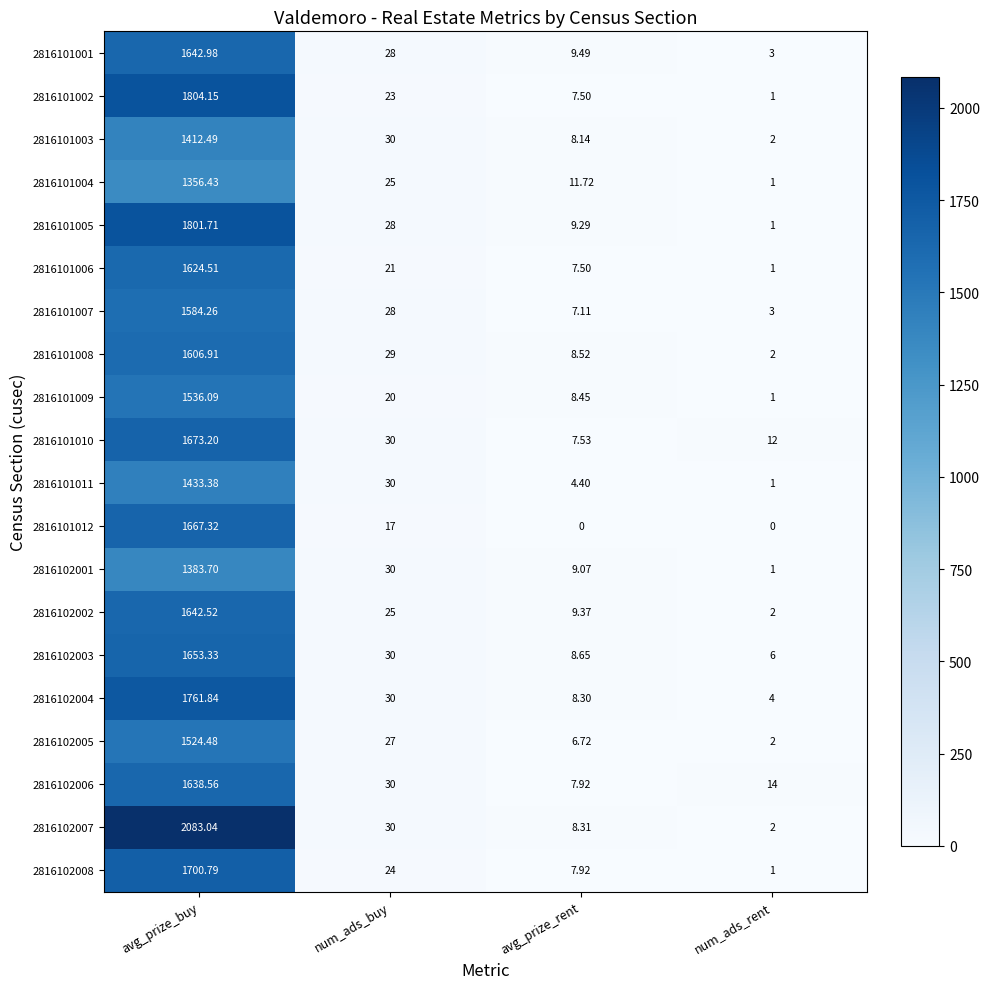

At which label does 2816101009 reach its minimum?

num_ads_rent